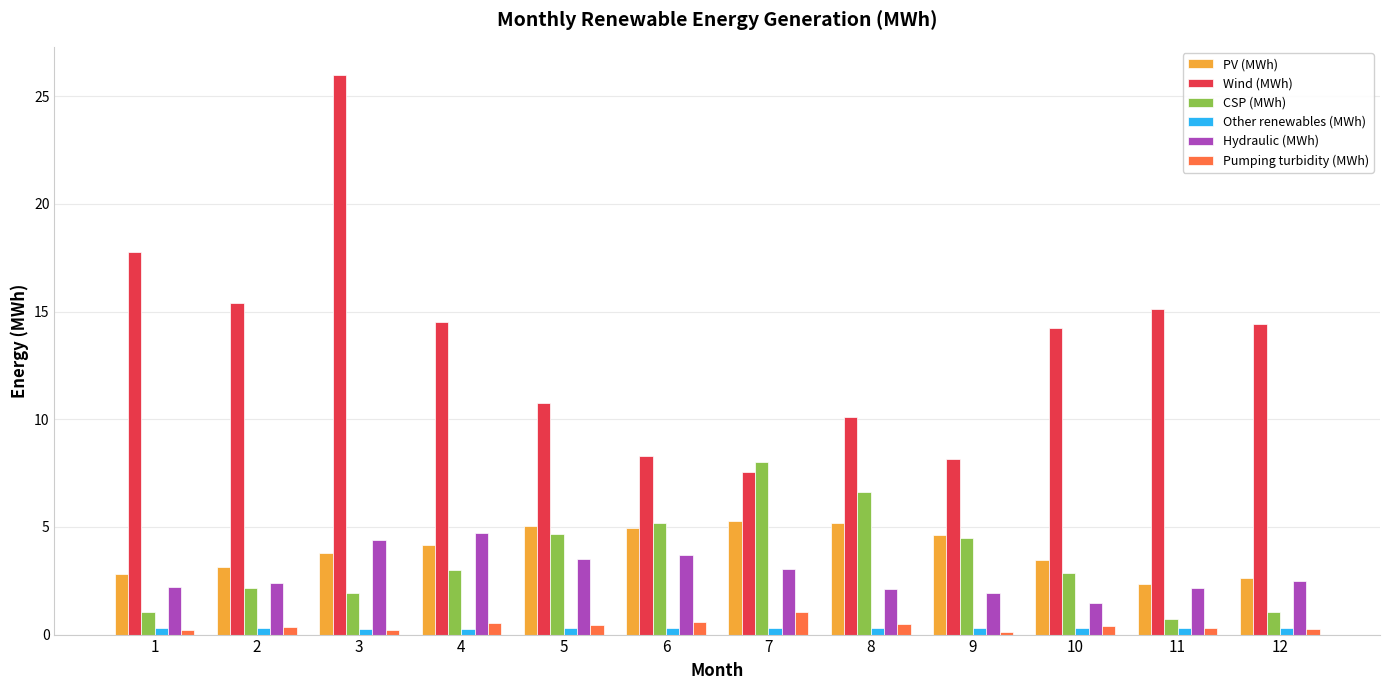

What is the value of the Hydraulic (MWh) bar at the 3rd from the left?

4.4